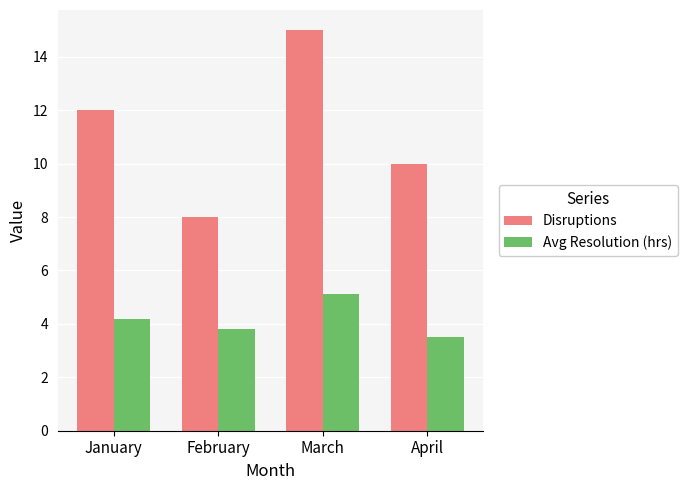

List the series in order of their peak value, lowest first.

Avg Resolution (hrs), Disruptions